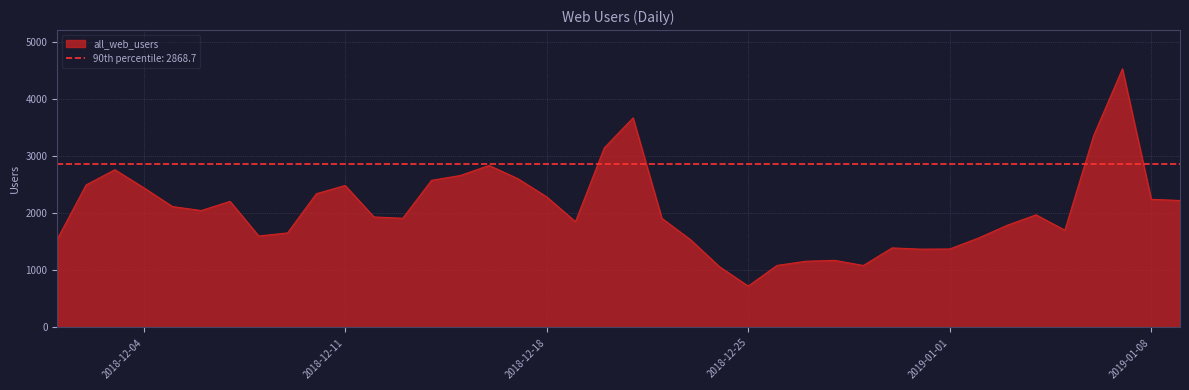

Reading left to right, transcribe all the data shown in this chart.

2018-12-01=1549	2018-12-02=2496	2018-12-03=2763	2018-12-04=2449	2018-12-05=2118	2018-12-06=2048	2018-12-07=2209	2018-12-08=1602	2018-12-09=1657	2018-12-10=2343	2018-12-11=2487	2018-12-12=1936	2018-12-13=1913	2018-12-14=2577	2018-12-15=2662	2018-12-16=2838	2018-12-17=2606	2018-12-18=2288	2018-12-19=1853	2018-12-20=3145	2018-12-21=3671	2018-12-22=1912	2018-12-23=1536	2018-12-24=1066	2018-12-25=725	2018-12-26=1087	2018-12-27=1160	2018-12-28=1176	2018-12-29=1086	2018-12-30=1394	2018-12-31=1372	2019-01-01=1375	2019-01-02=1567	2019-01-03=1791	2019-01-04=1973	2019-01-05=1704	2019-01-06=3361	2019-01-07=4529	2019-01-08=2245	2019-01-09=2224